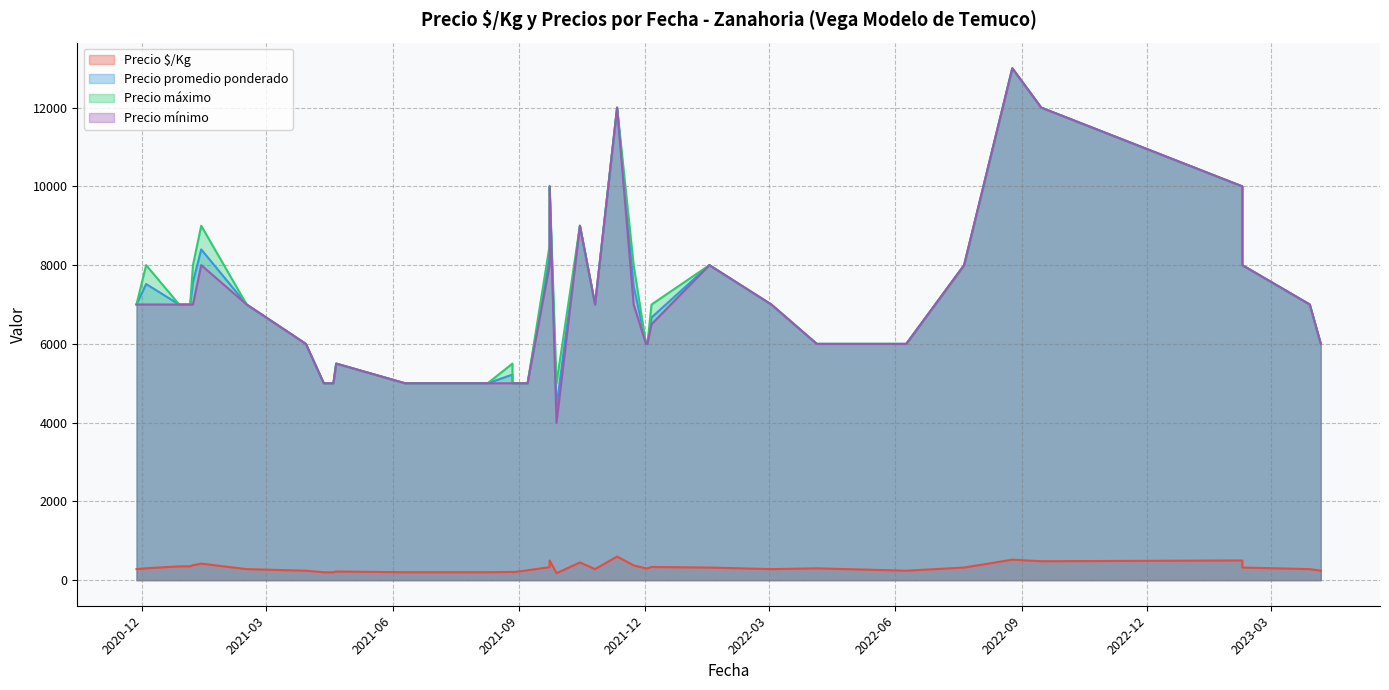

What value does the Precio promedio ponderado series have at 30, to the nearest 100?

7000